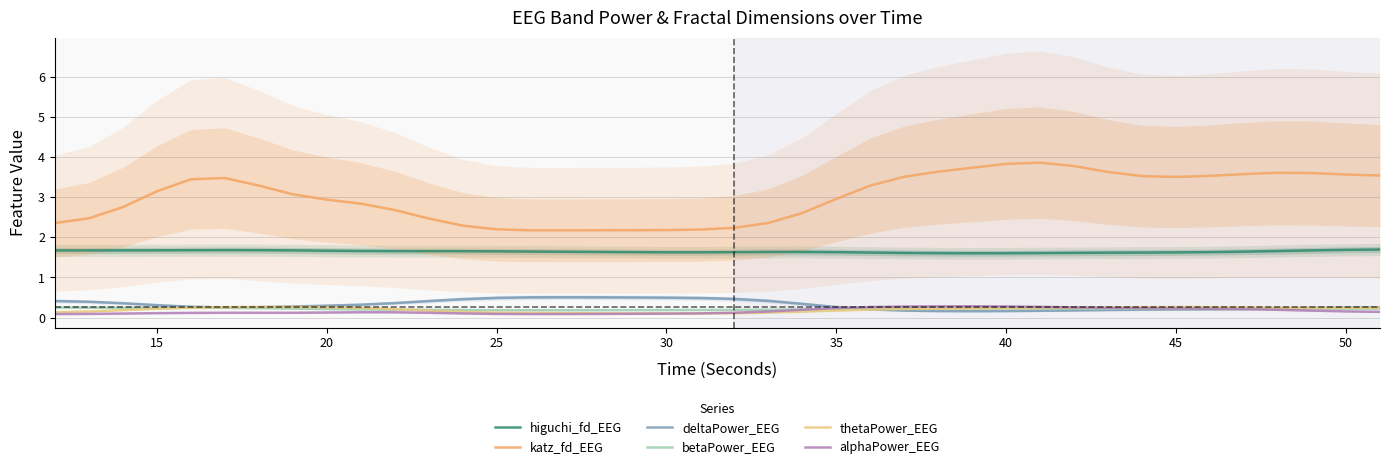

What is the highest value of the higuchi_fd_EEG series?

1.7